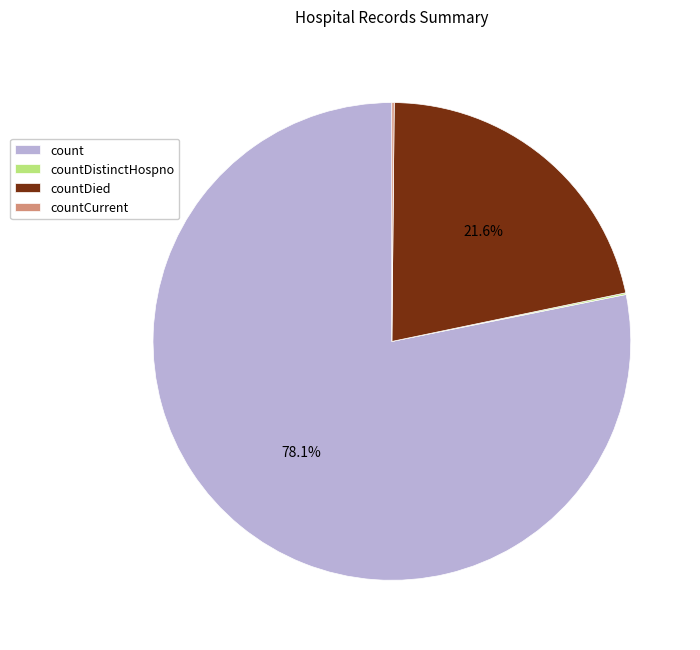

Between count and countDied, which is larger?

count